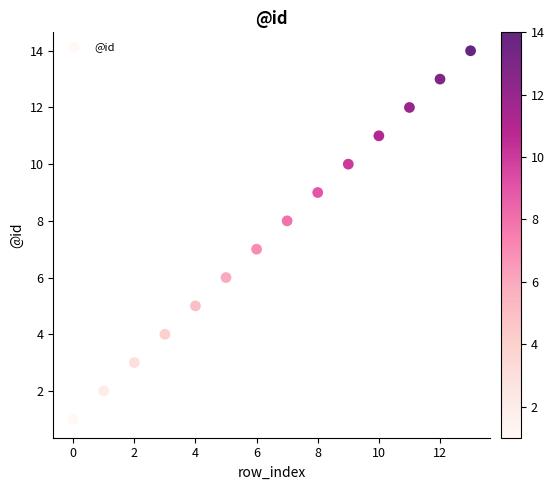

What is the range of Y values (max minus min)?

13